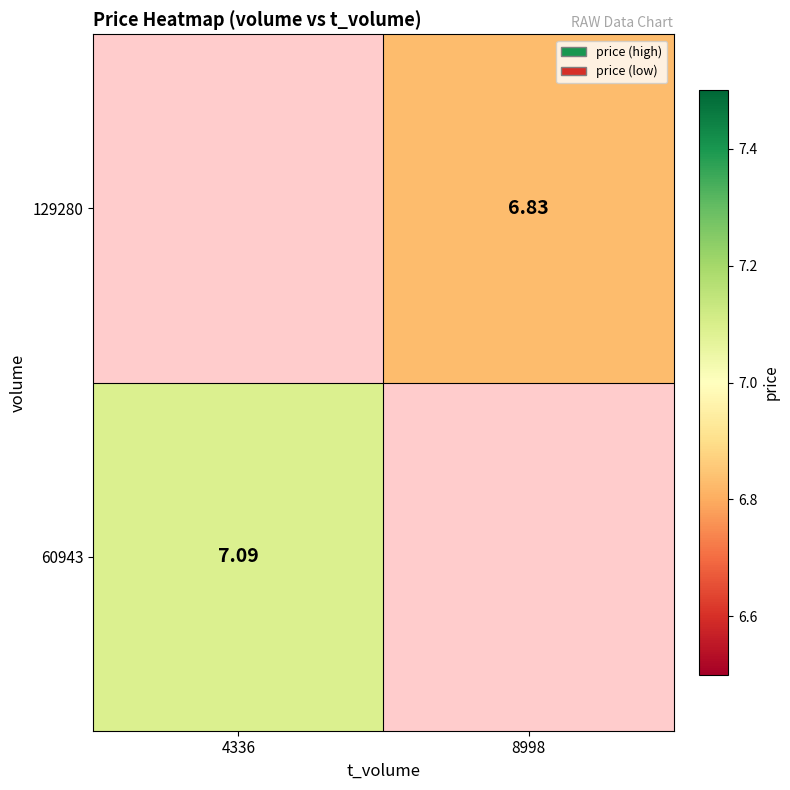

Read the 129280 value at 8998.

6.8